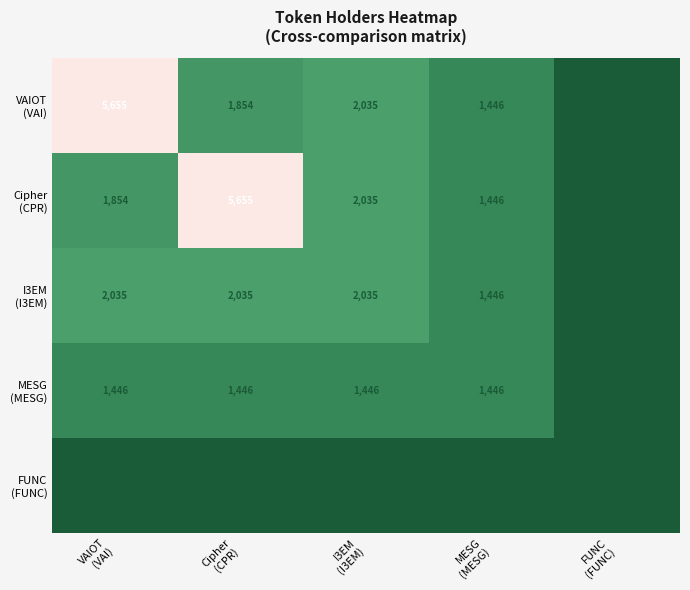

What is the greatest value displayed?

5655